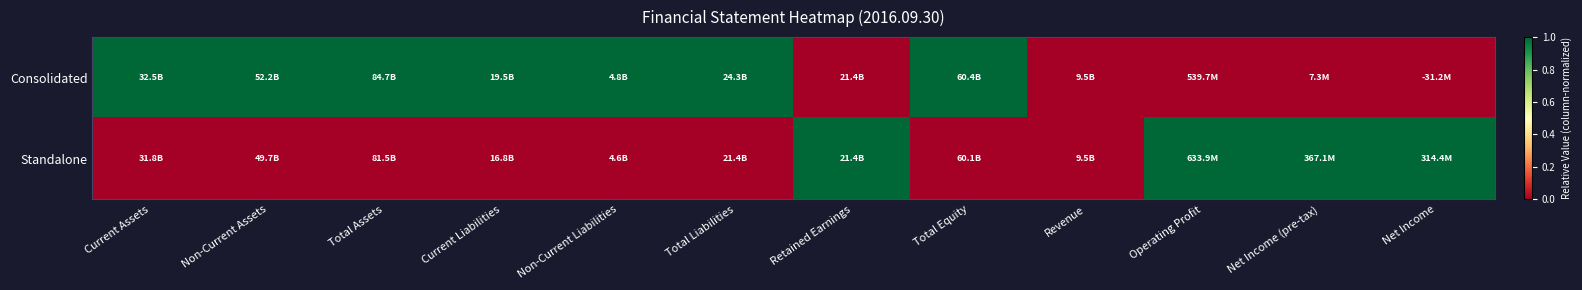

List the series in order of their overall mean, highest first.

Consolidated, Standalone